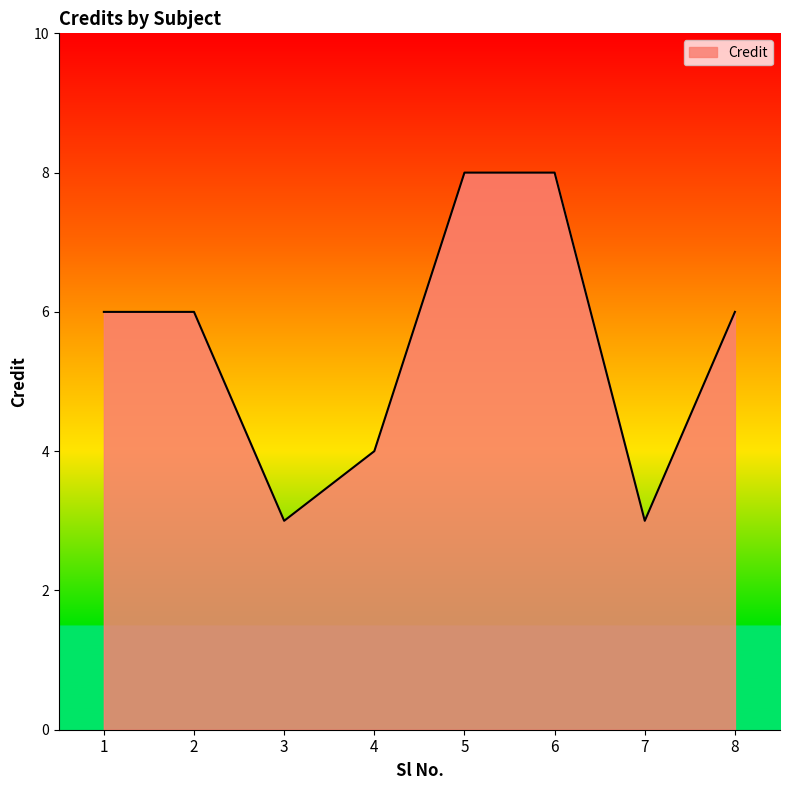

What is the sum of all values?

44